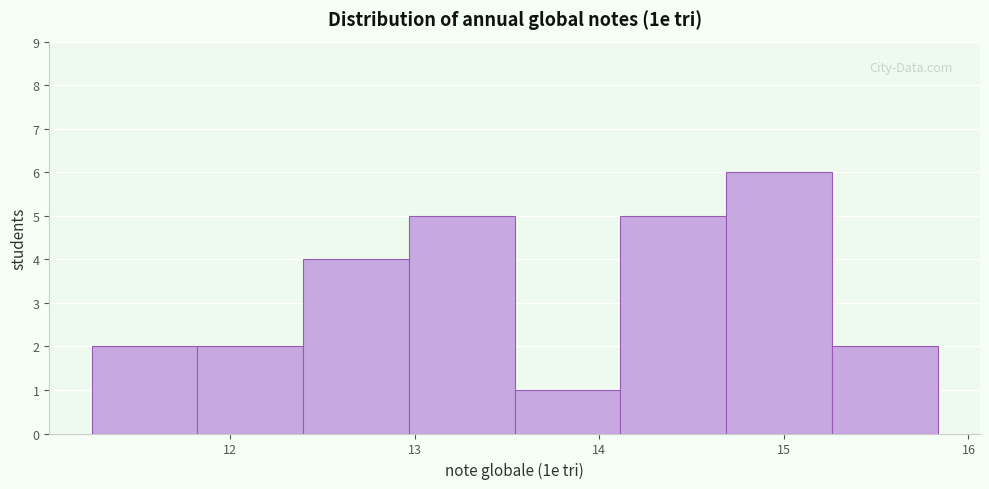

What is the height of the bar covering 15.3 to 15.8 on the x-axis? Neither the bar edges nor the heights are printed on the chart, so give them approximately, as read against the axes.

2